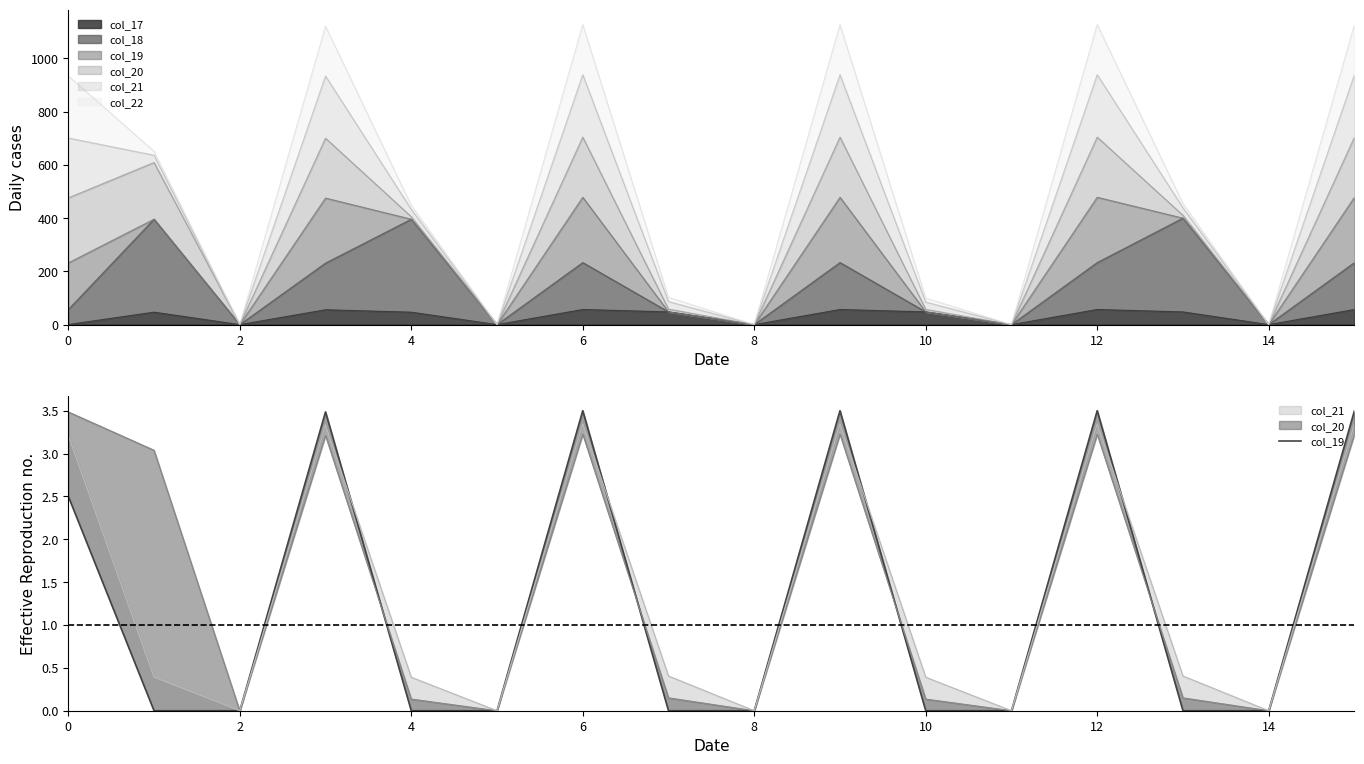

At which category does the chart reach its peak across all series?

6